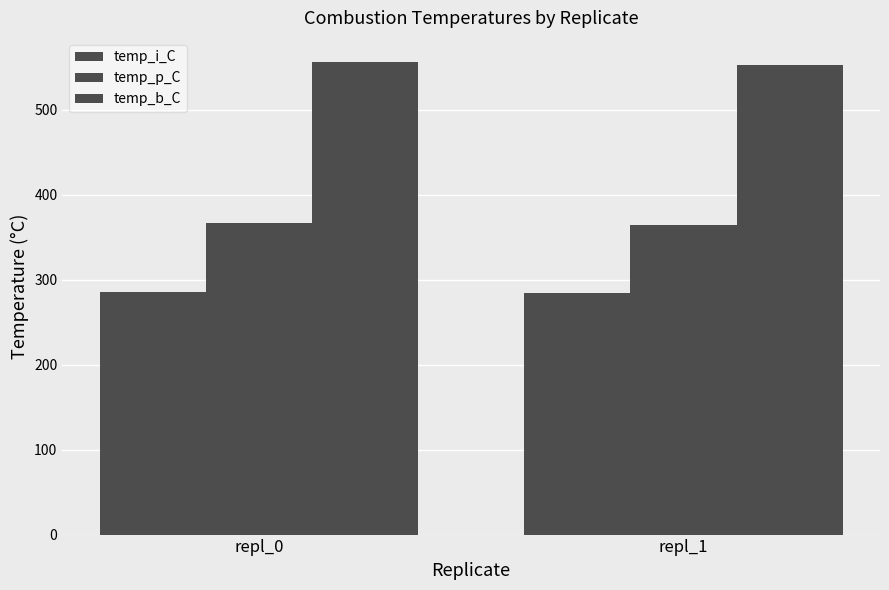

Rank the series by their maximum value, from highest to lowest.

temp_b_C, temp_p_C, temp_i_C